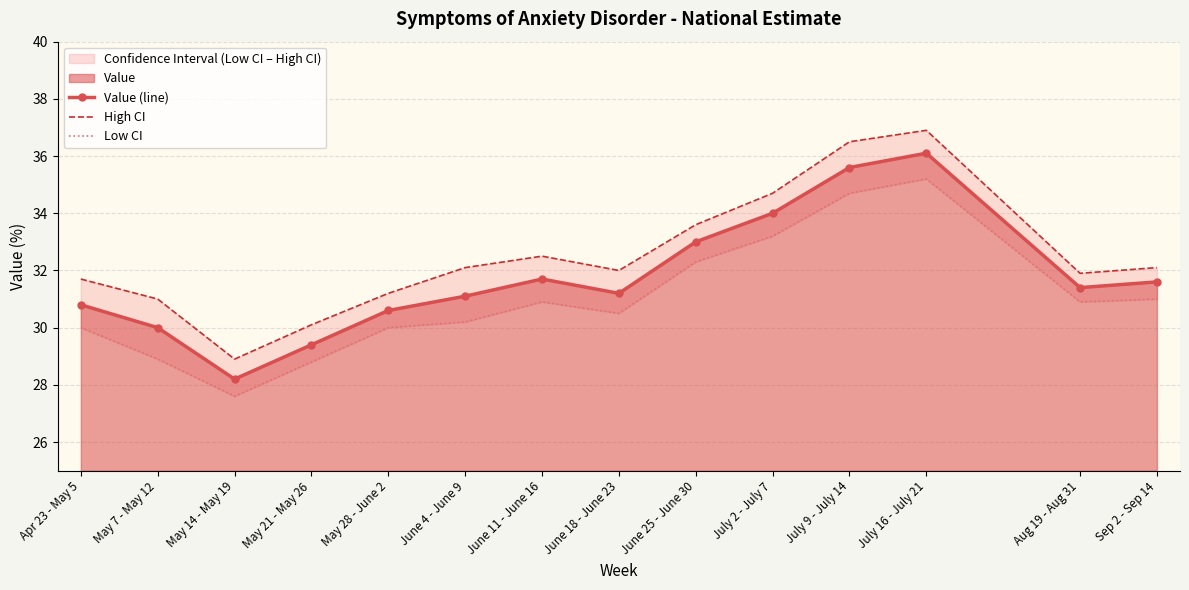

True or false: Low CI has more than 2 points higher than both neighbors.

False